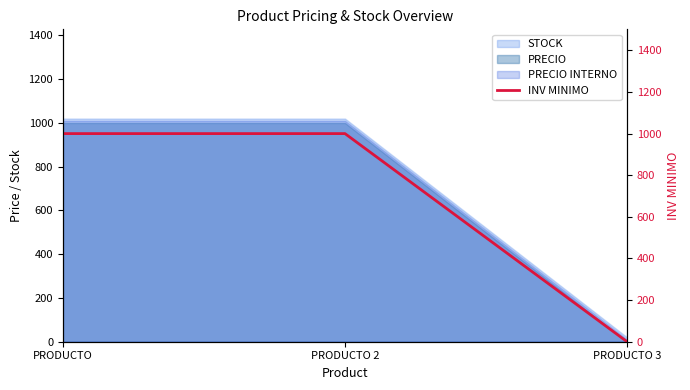

Reading left to right, list all the values displayed in this chart.

1000	1000	0